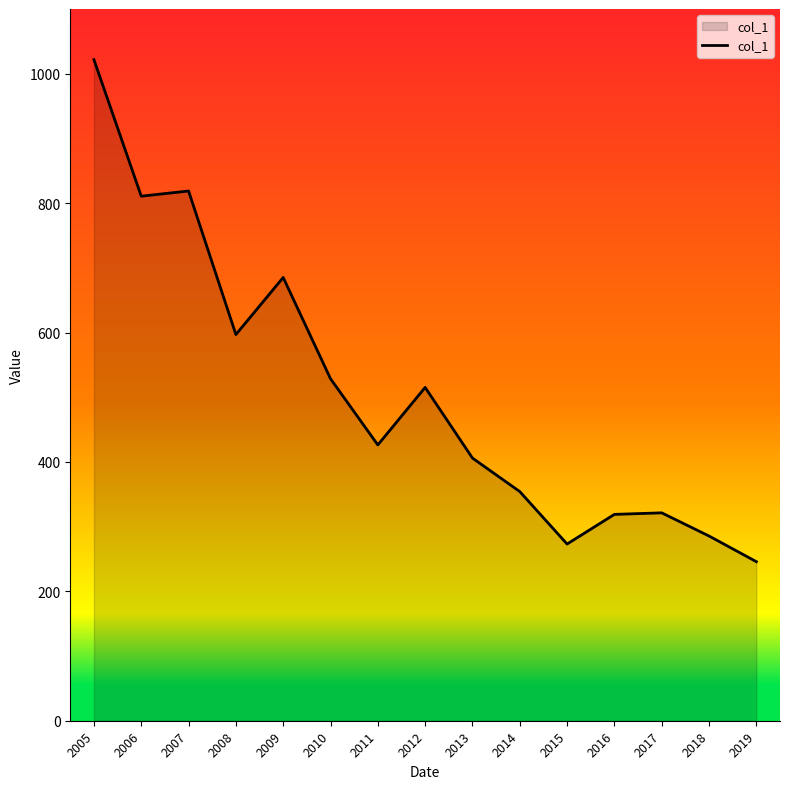

What is the greatest value displayed?

1021.7